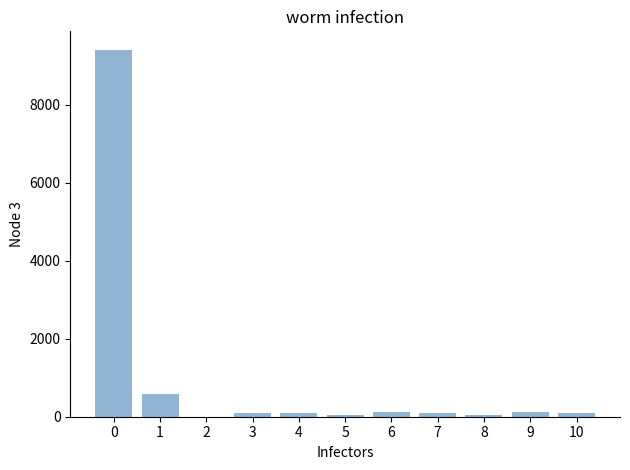

What is the maximum value shown in the chart?

9409